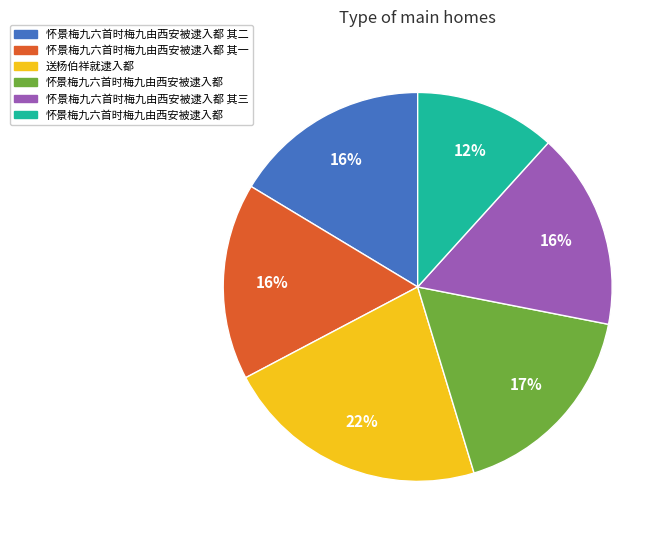

Does any single category account for the majority?

No